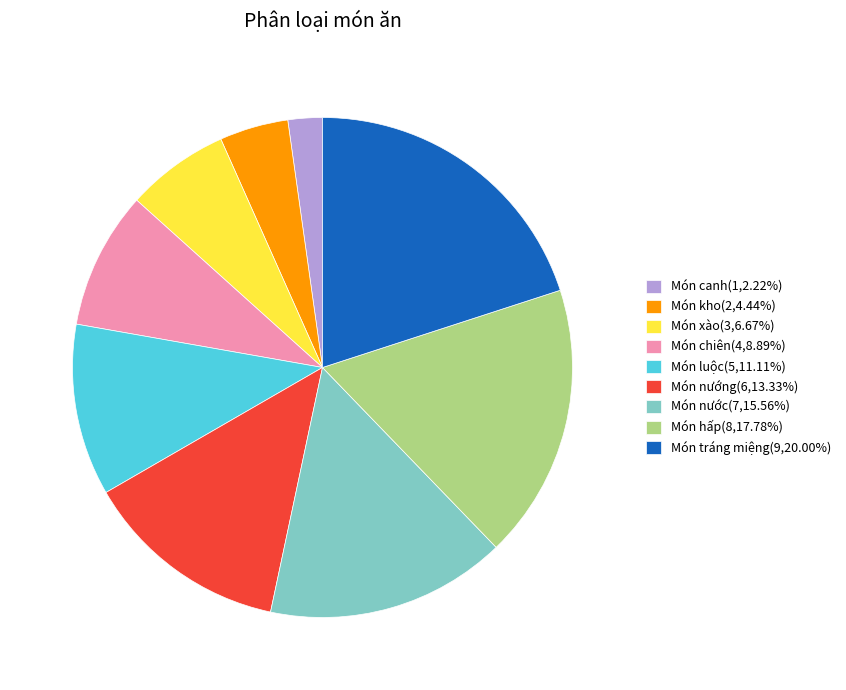

True or false: Món tráng miệng accounts for 34% of the total.

False